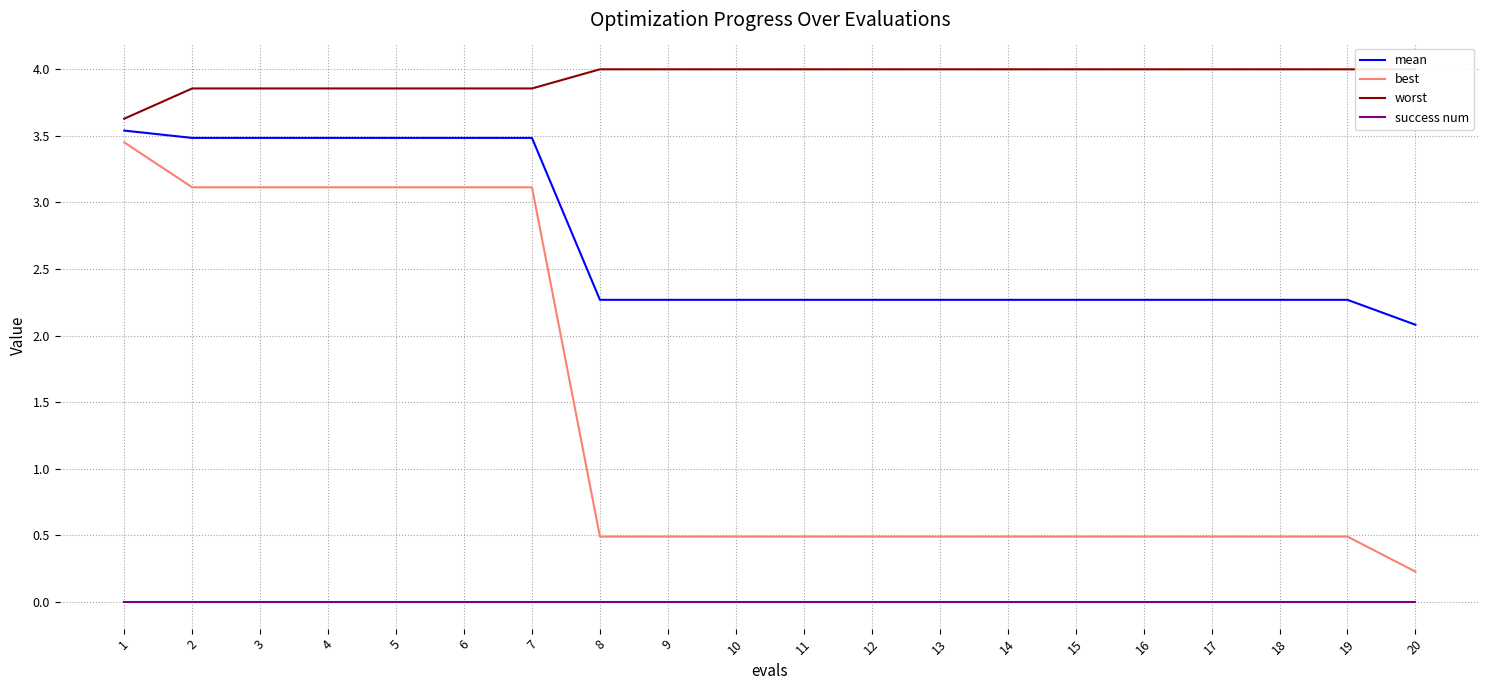

Is it true that mean equals 5.4 at 2?

False